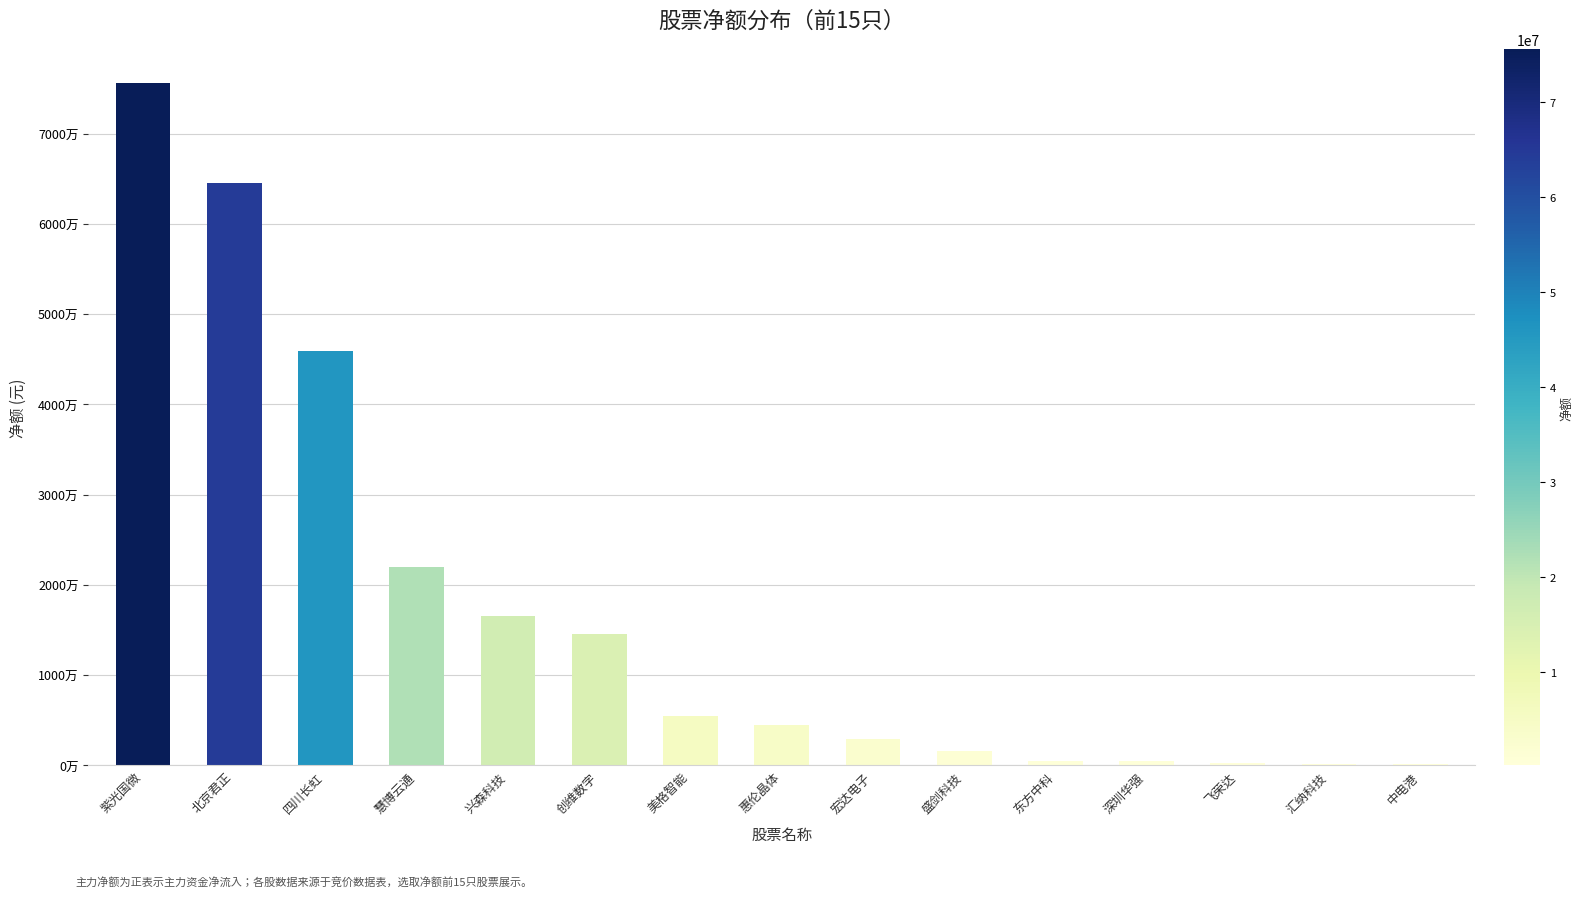

Are the bars horizontal?

No